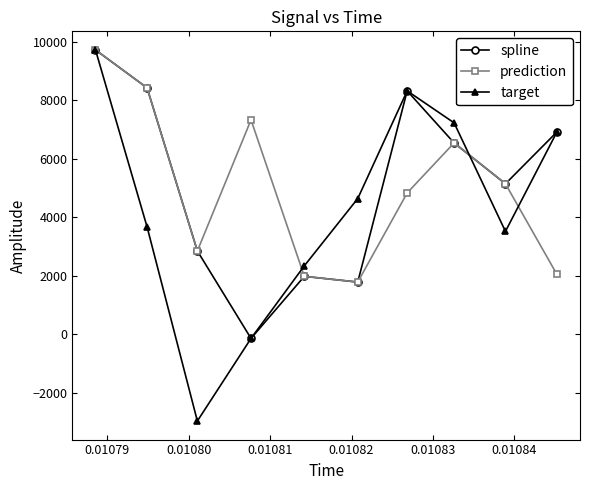

What is the value of the target point at the 9th from the left?

3515.8